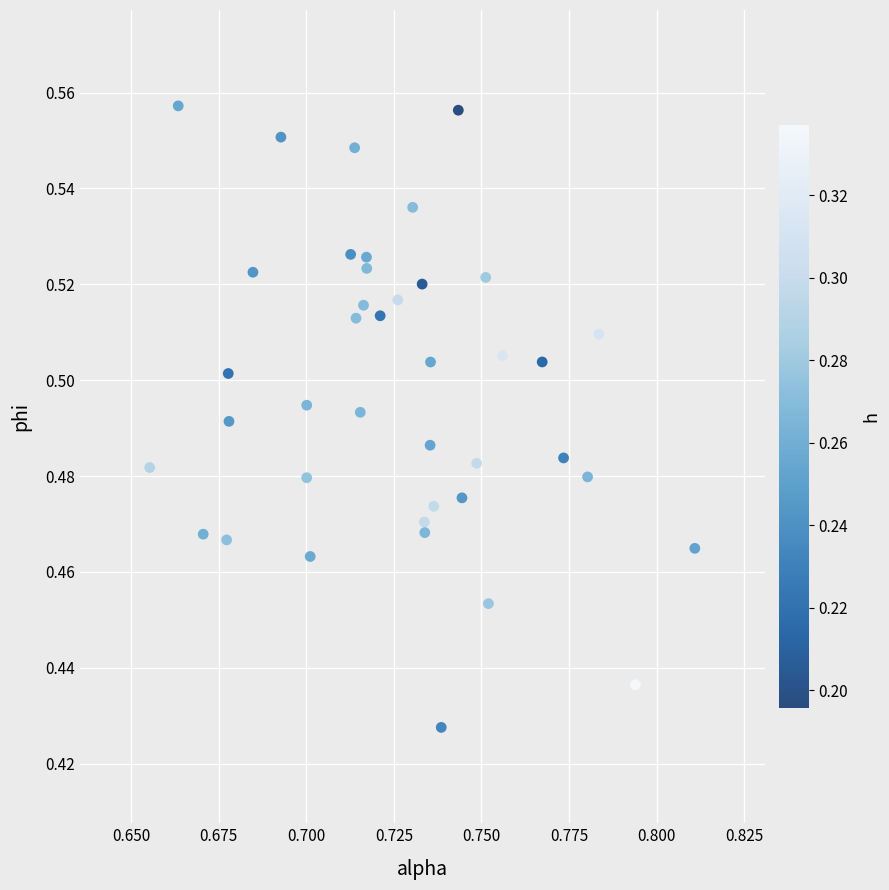

How many points are shown in the scatter plot?

40